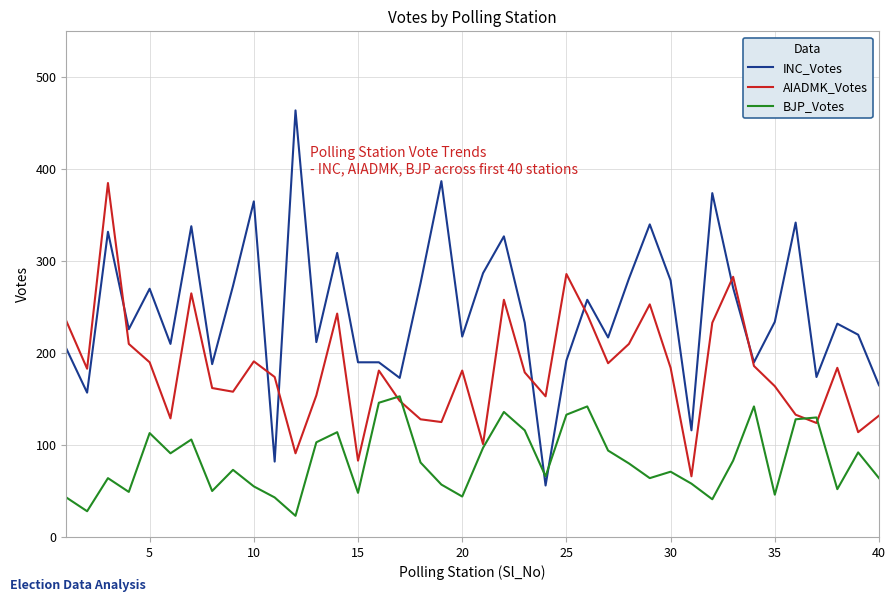

What is the minimum value for BJP_Votes?

23